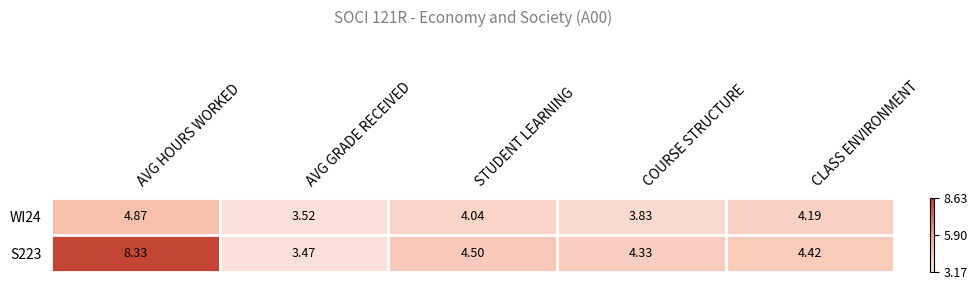

Where is S223 nearest to the value 5?

STUDENT LEARNING